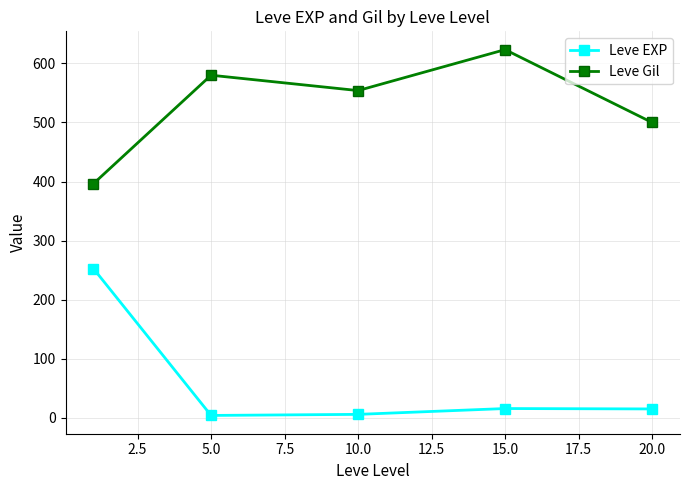

How many interior local valleys does the Leve EXP series have?

1